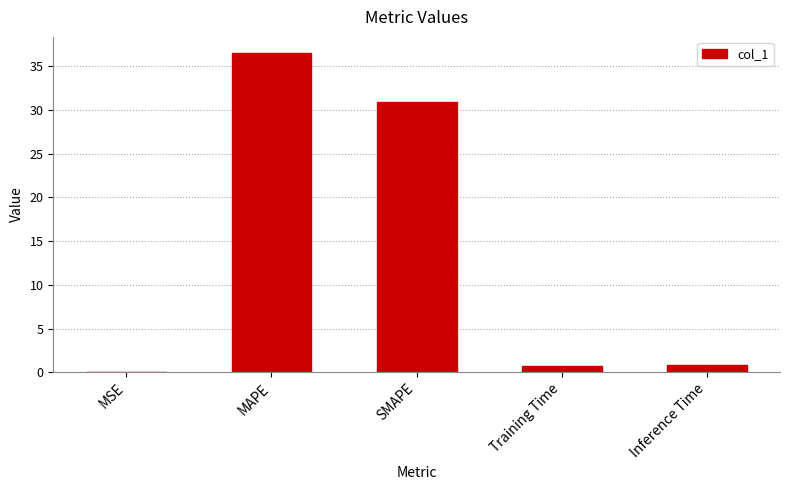

What is the sum of all values?

68.9